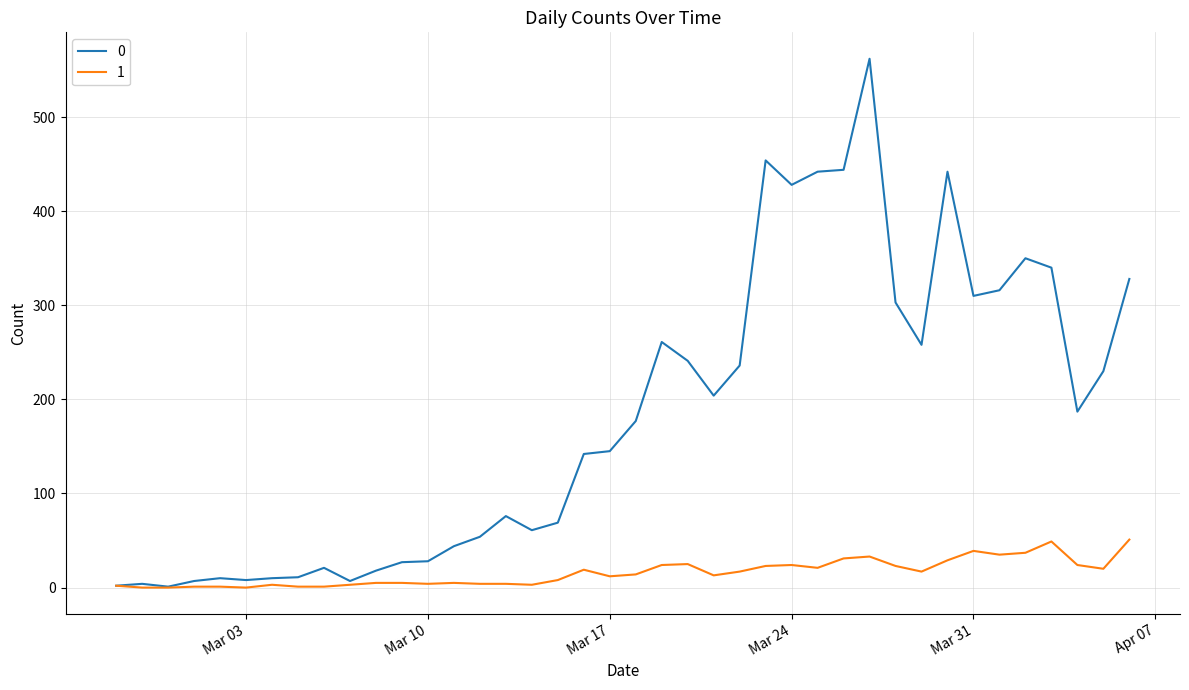

List the series in order of their overall mean, lowest first.

1, 0